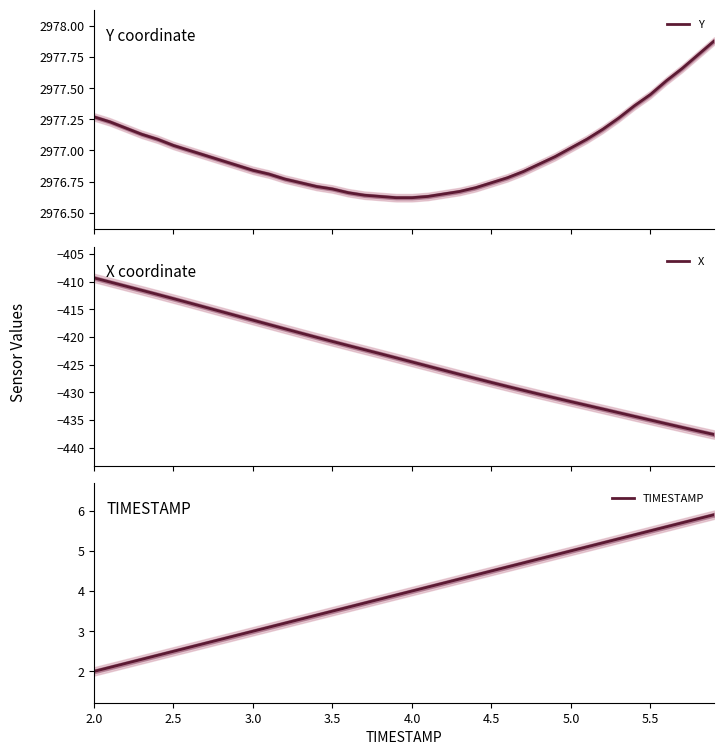

What is the average value of the TIMESTAMP series?

4.0